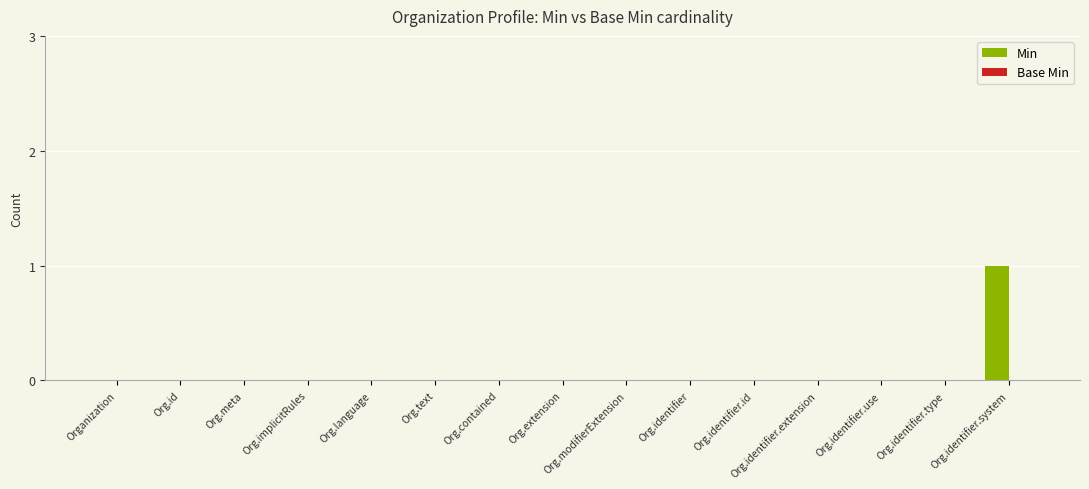

Is it true that the value at Org.text is 0?

True